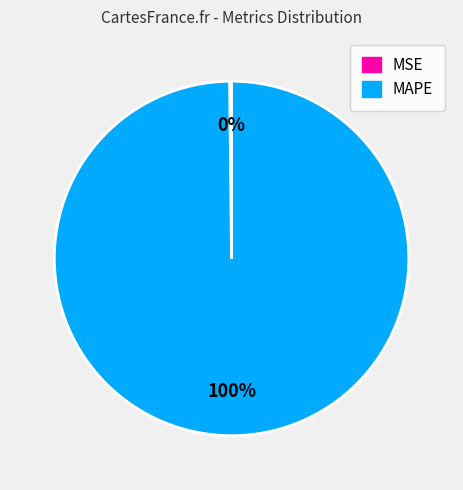

Does MAPE represent more than half of the total?

Yes